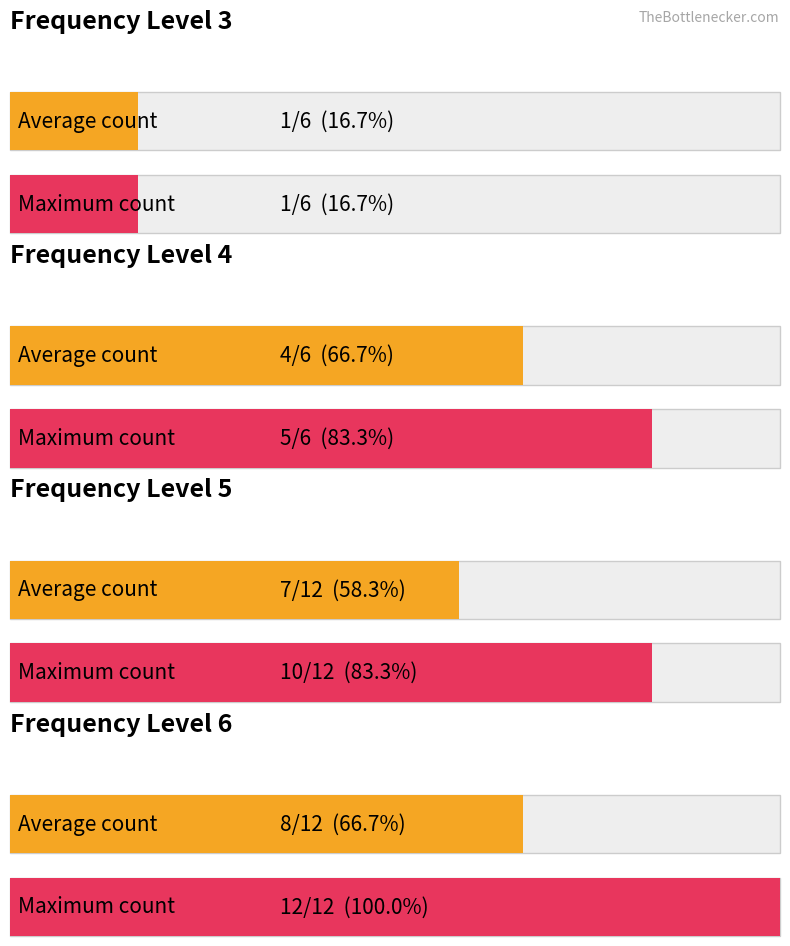

What is the average value?

5